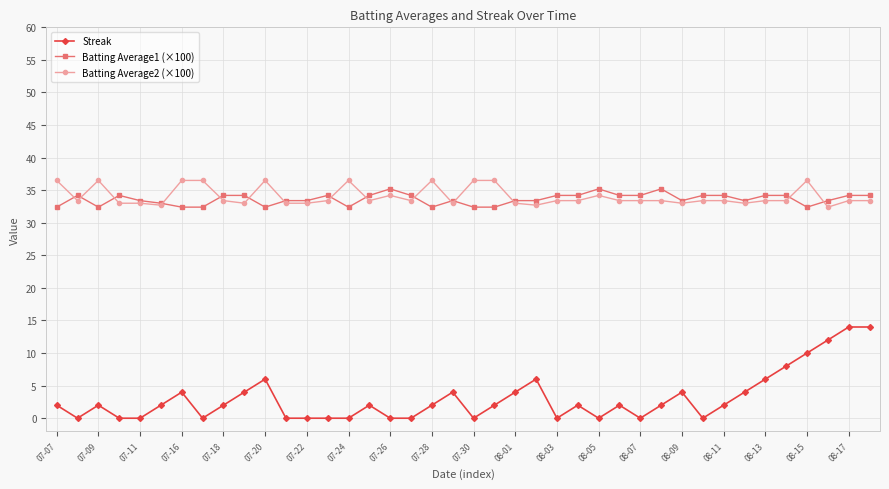

True or false: Streak has more than 0 points higher than both neighbors.

True